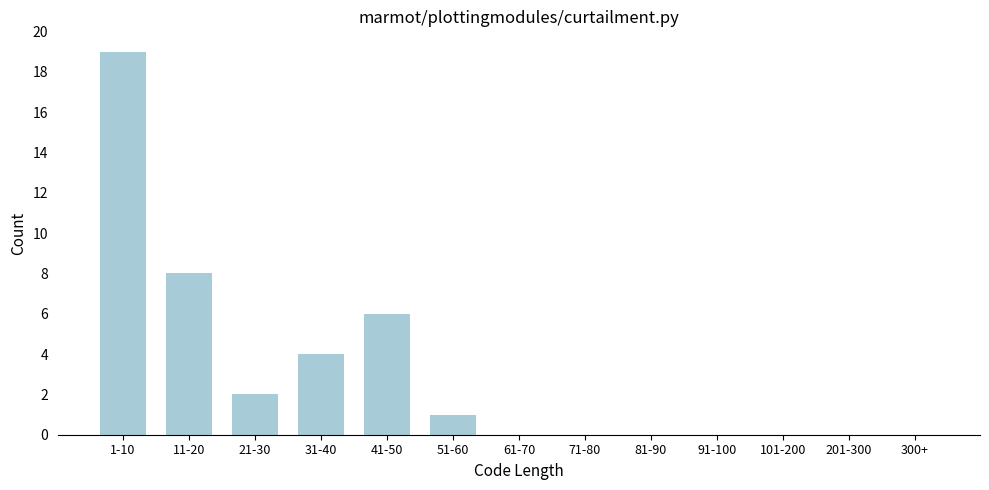

Reading left to right, list all the values displayed in this chart.

1-10=19	11-20=8	21-30=2	31-40=4	41-50=6	51-60=1	61-70=0	71-80=0	81-90=0	91-100=0	101-200=0	201-300=0	300+=0